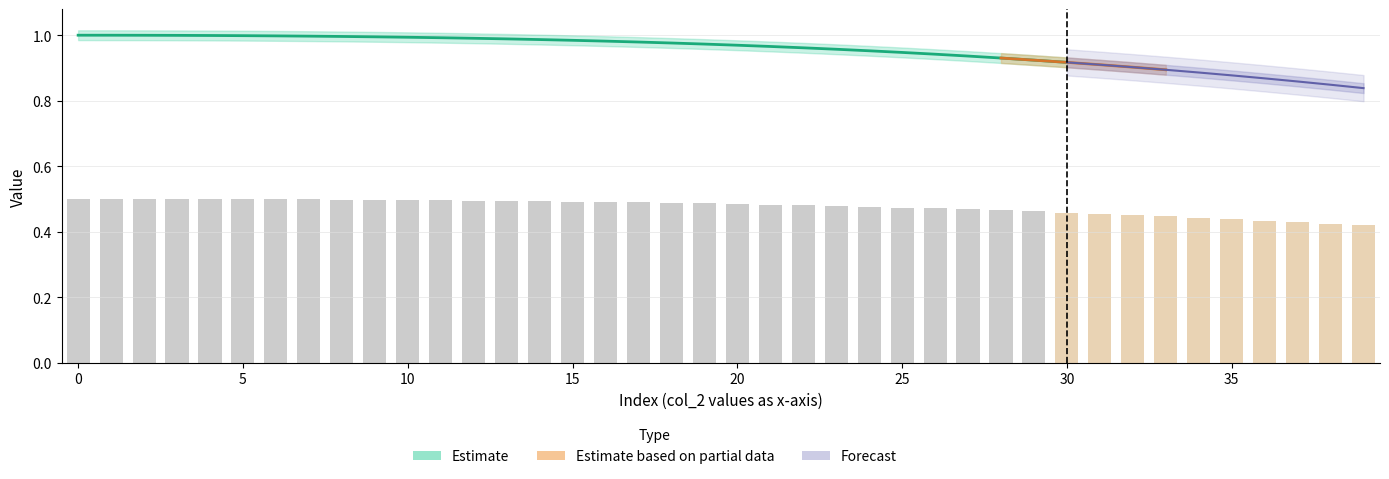

The value of col_1_scaled at 3 is 0.0. True or false?

False